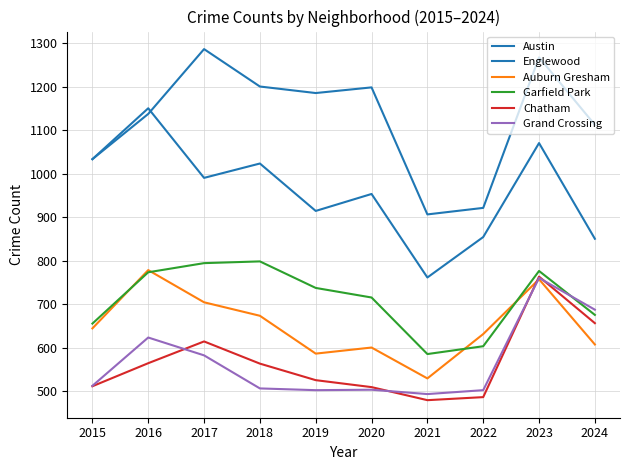

List the series in order of their peak value, lowest first.

Grand Crossing, Chatham, Auburn Gresham, Garfield Park, Englewood, Austin